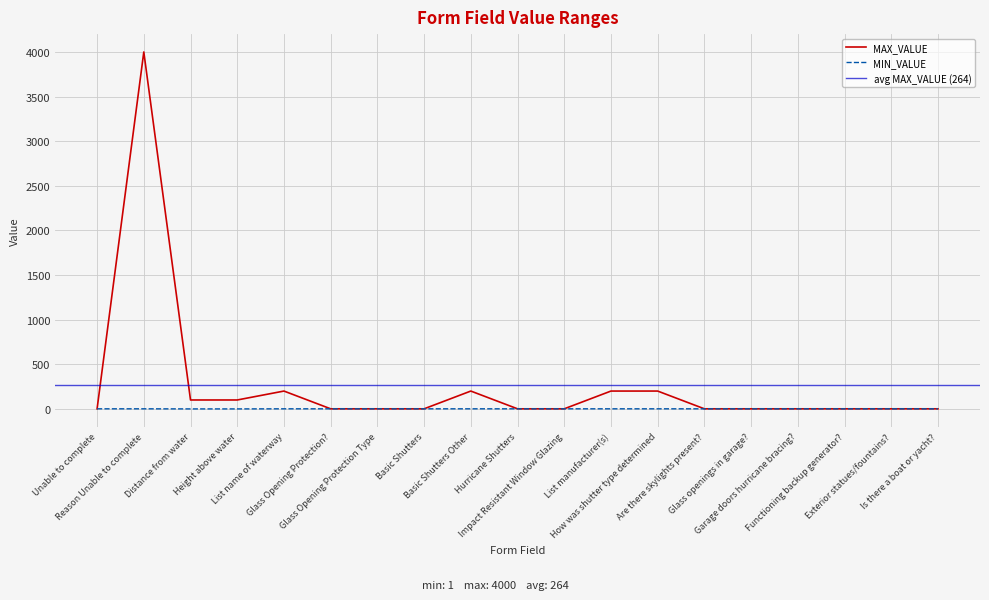

Is this an area chart (filled region under the line)?

No